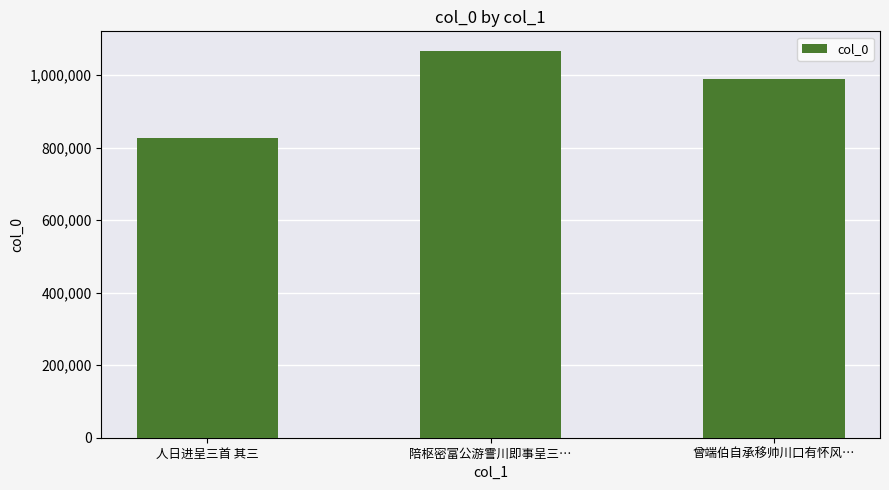

What value does the data have at 人日进呈三首 其三?

825789